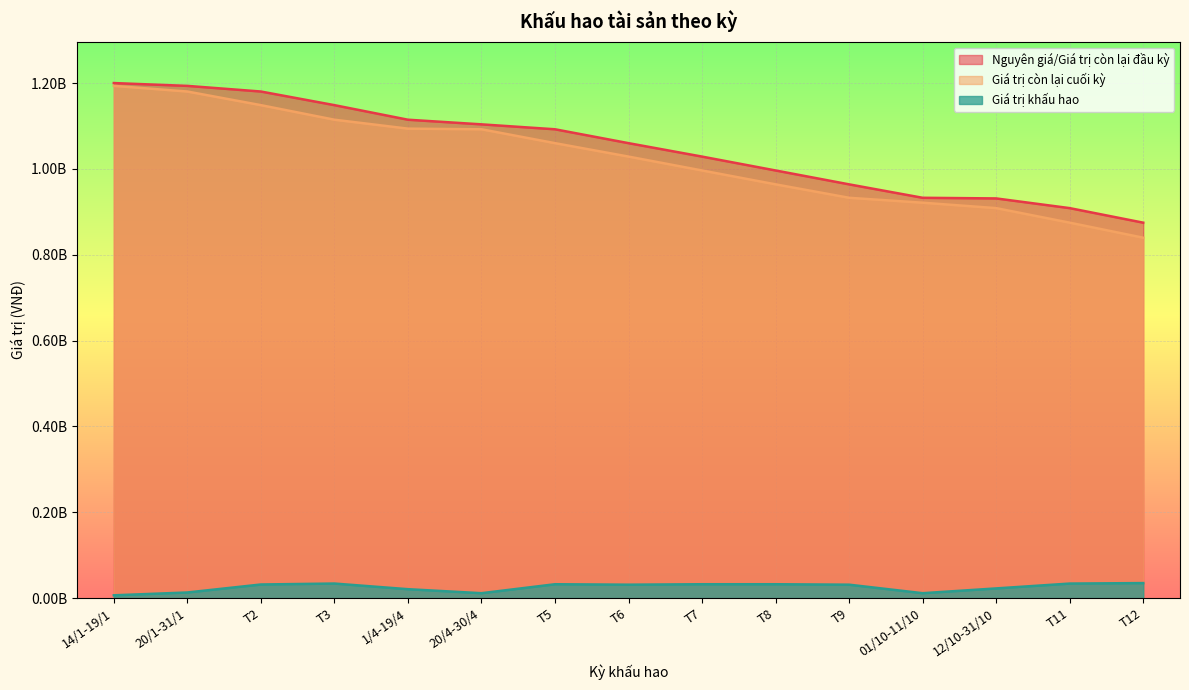

List the series in order of their peak value, highest first.

Nguyên giá/Giá trị còn lại đầu kỳ, Giá trị còn lại cuối kỳ, Giá trị khấu hao